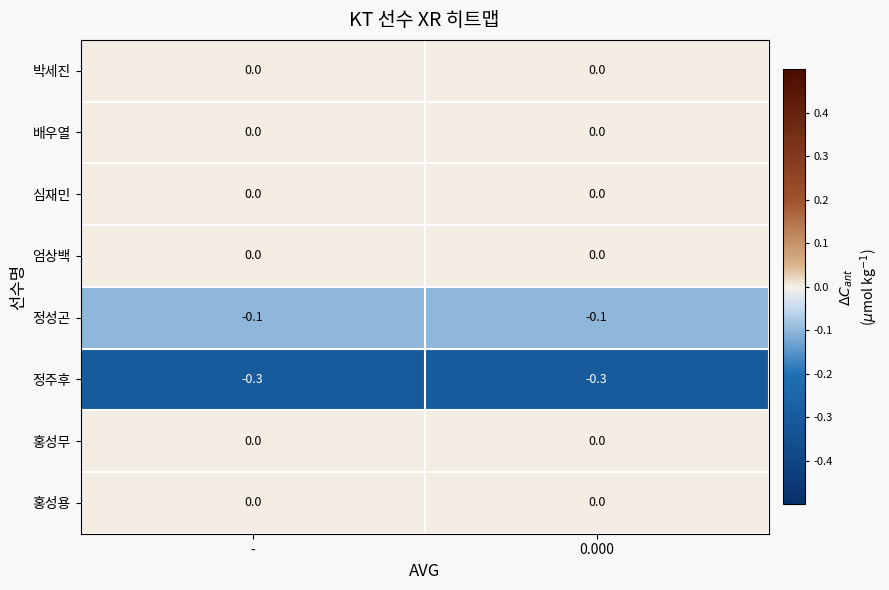

What is the spread (max minus min) of values at 0.000?

0.3